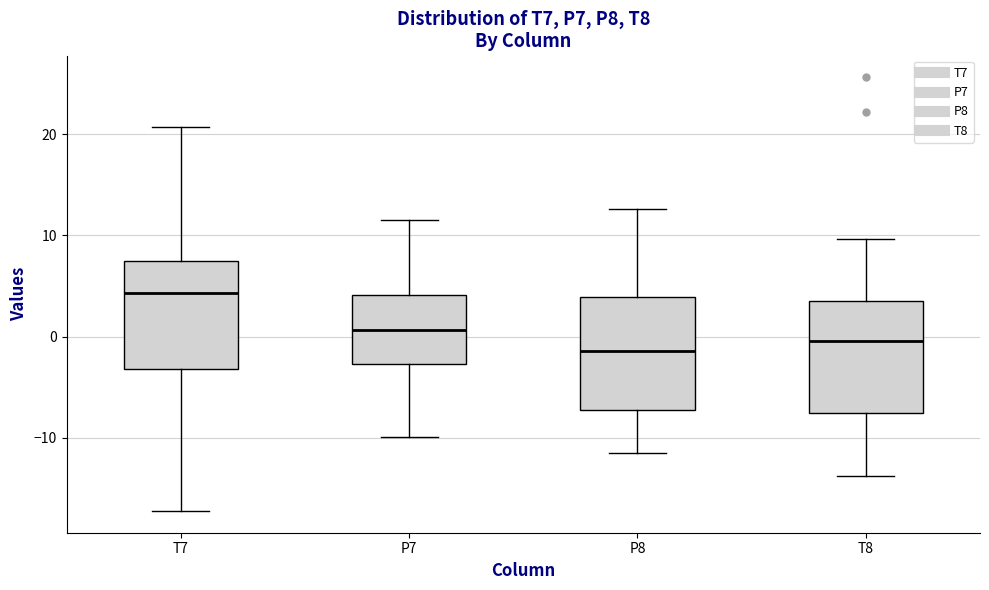

Which box's median line is the highest?

T7